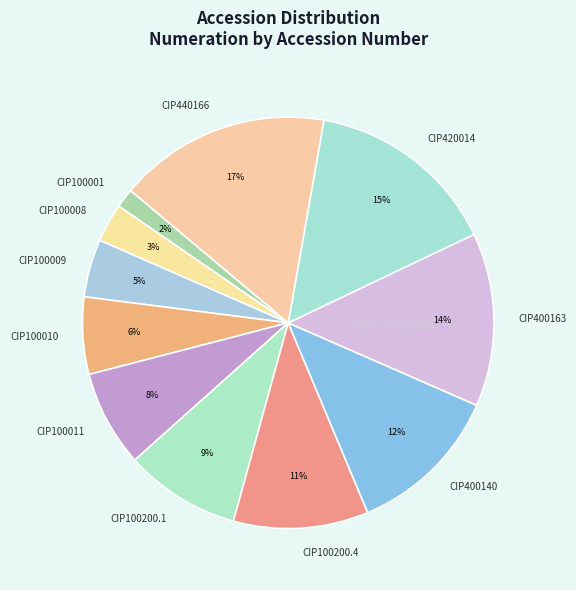

True or false: CIP100001 accounts for 11% of the total.

False